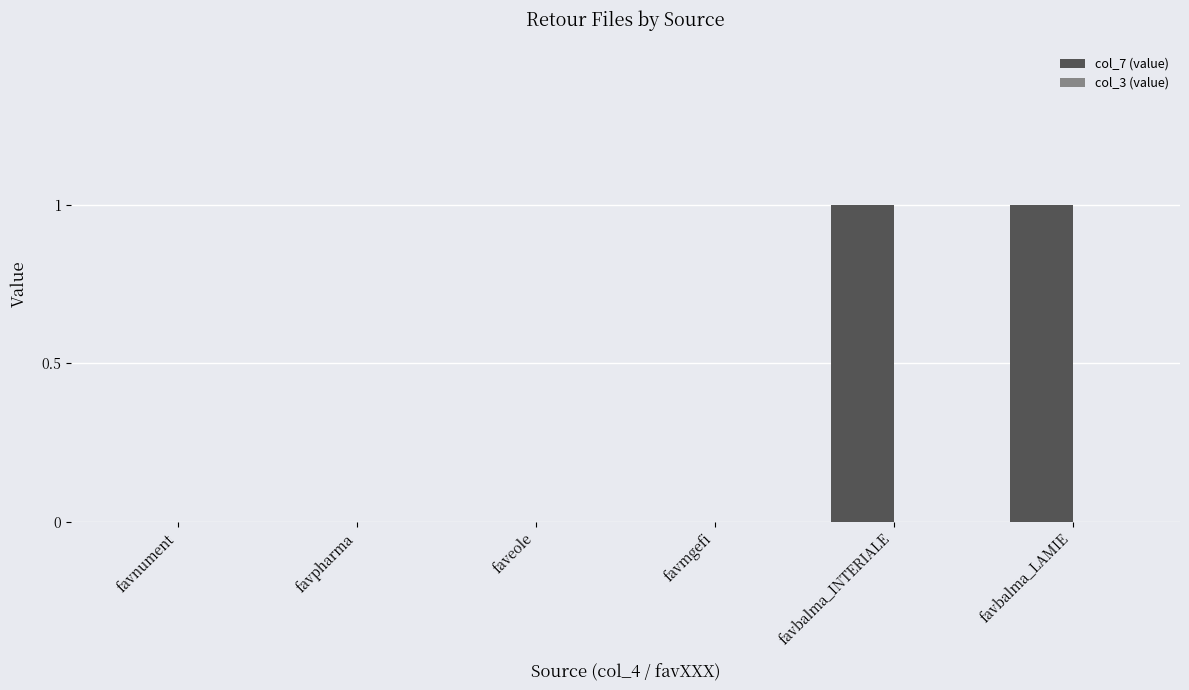

Is it true that the value at favnument is 0?

True